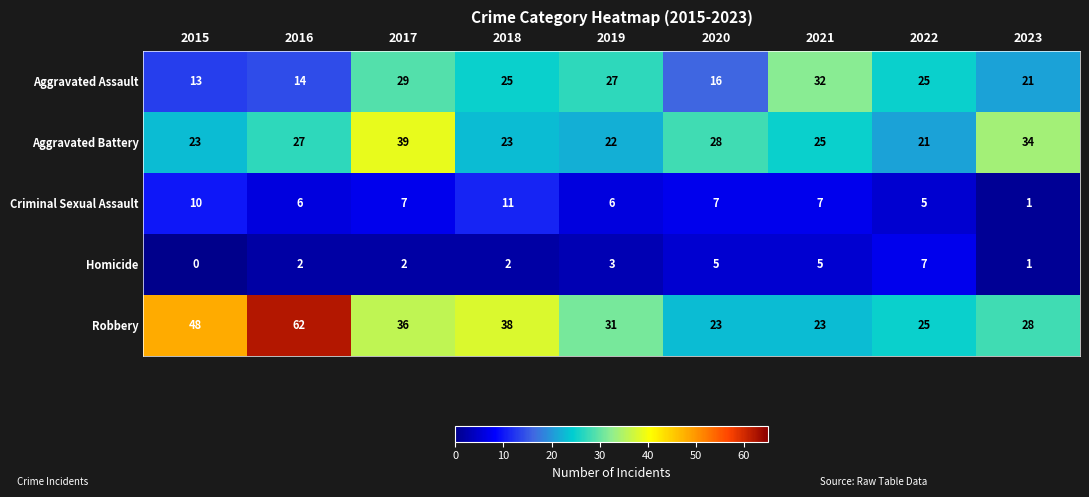

The value of Criminal Sexual Assault at 2017 is 2. True or false?

False